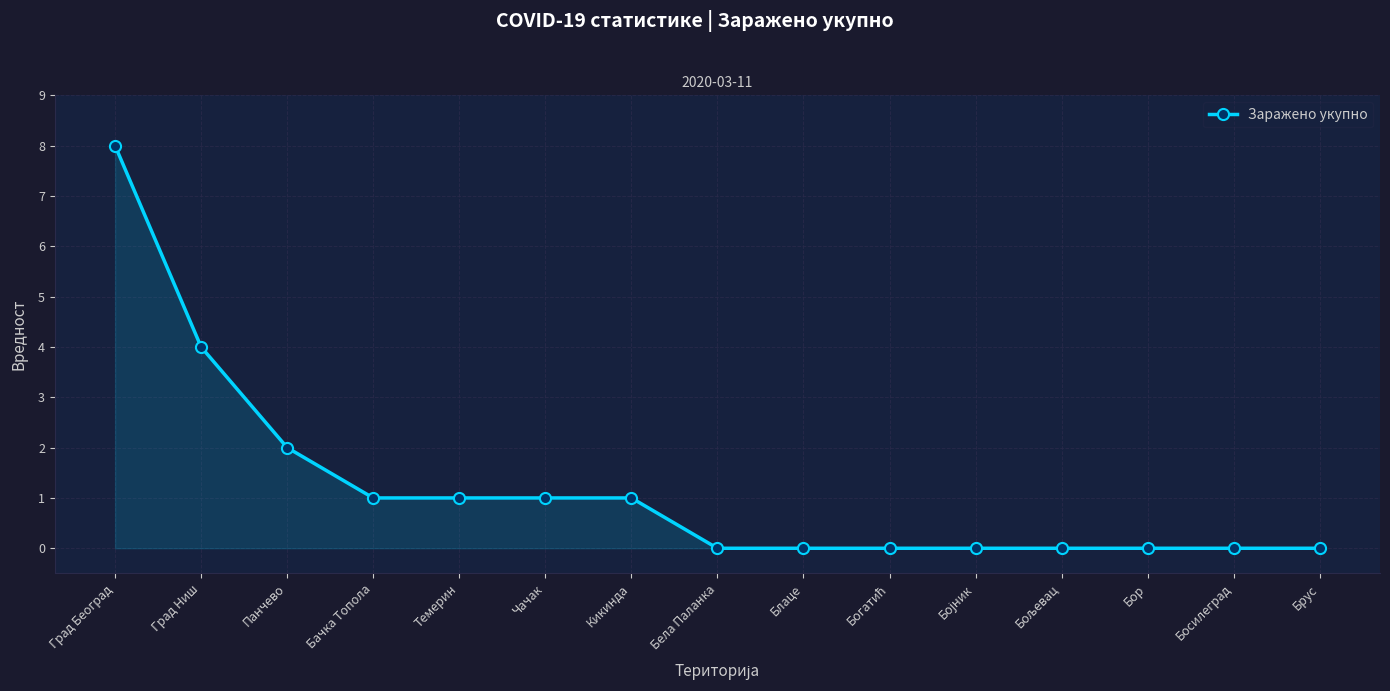

What is the value of the 6th point from the left?

1